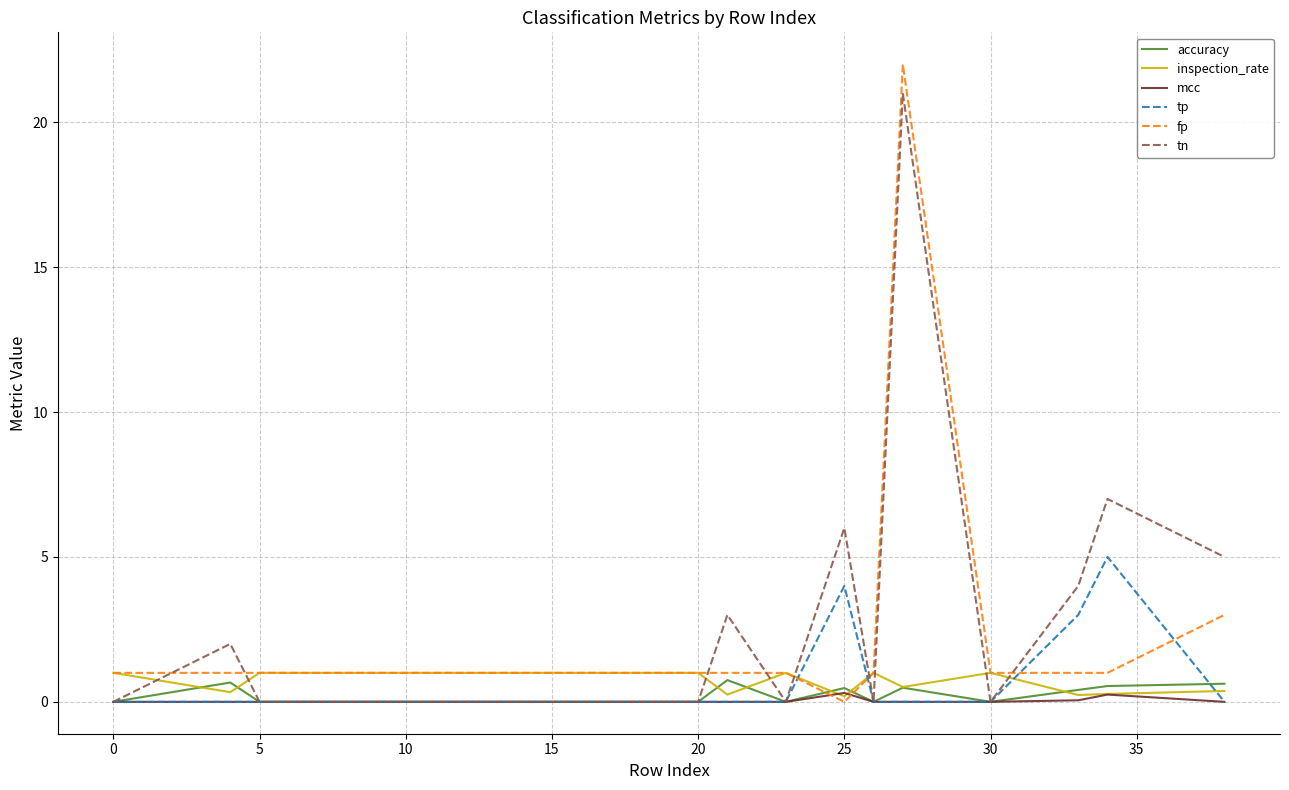

Which series has the widest spread of values?

fp